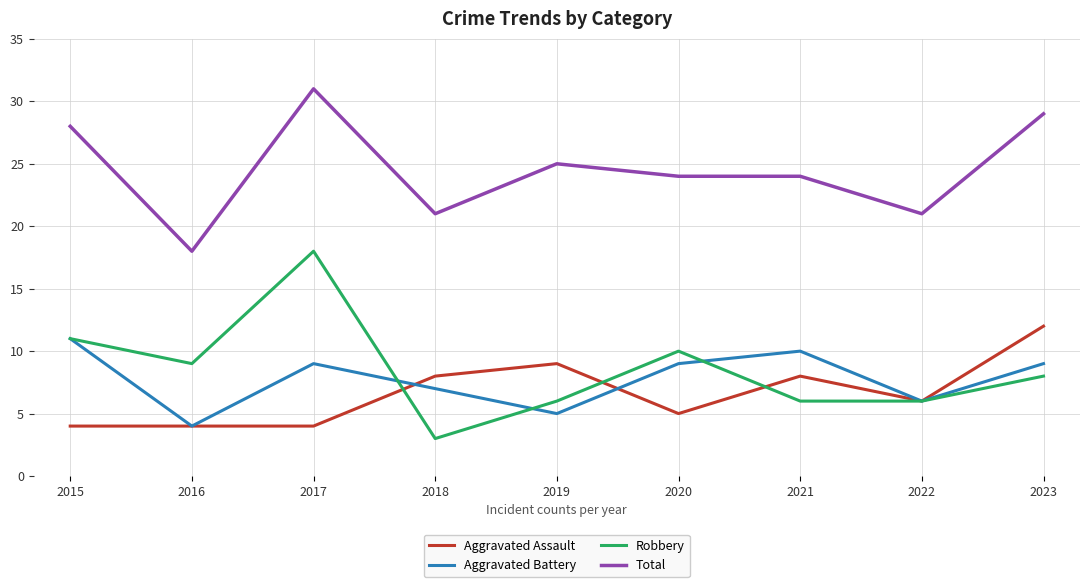

True or false: Total and Aggravated Battery intersect in this chart.

False